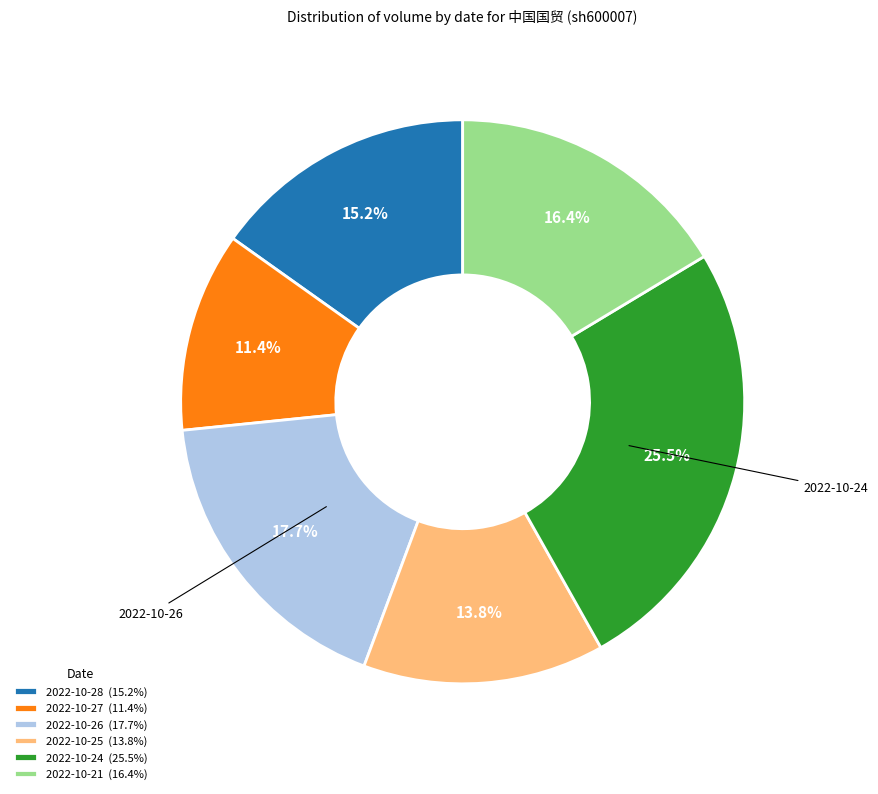

Is it true that 2022-10-26 is 18% of the pie?

True